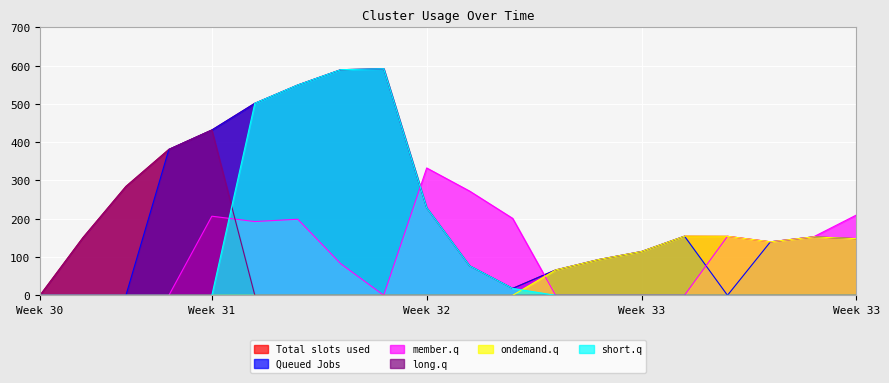

Where do ondemand.q and member.q first cross each other?

11 and 12